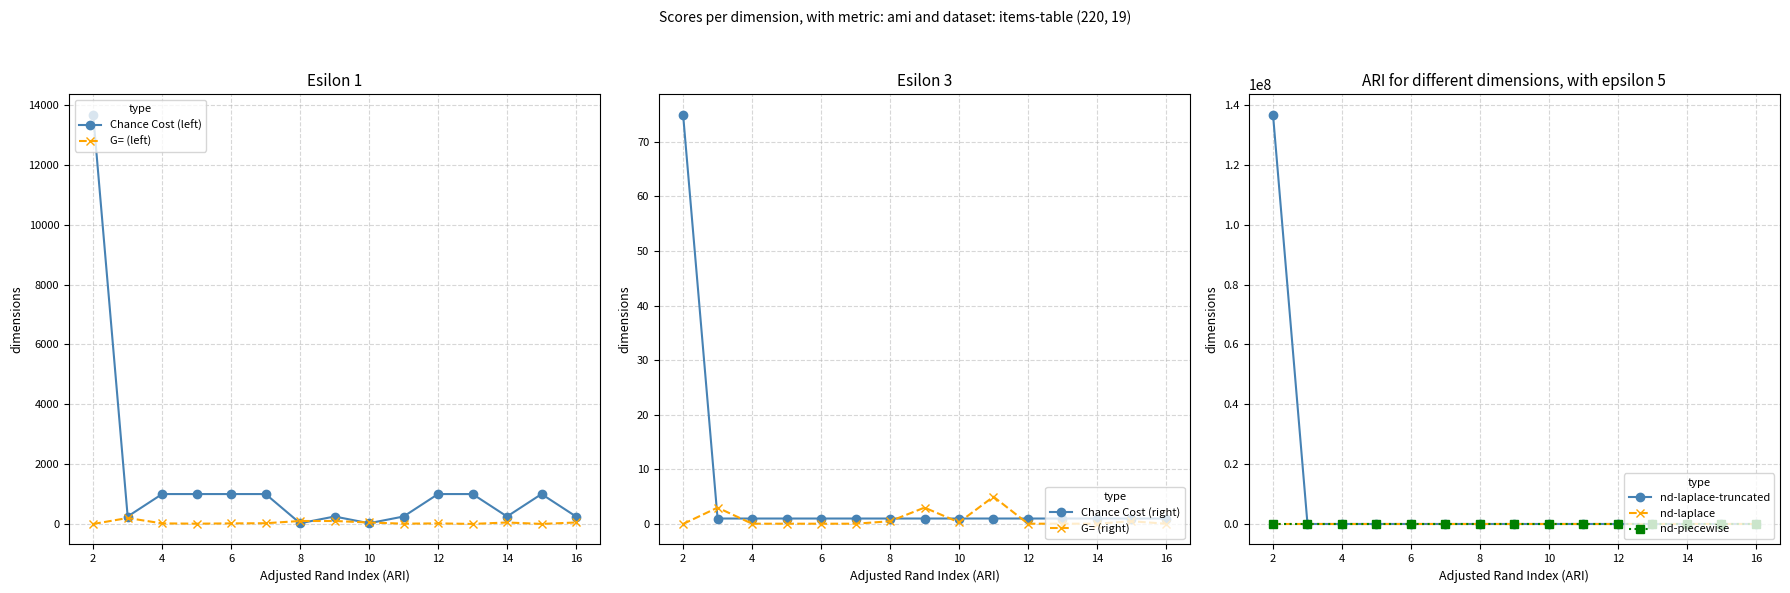

True or false: Chance Cost (right) has a value of 1.0 at 16.

True